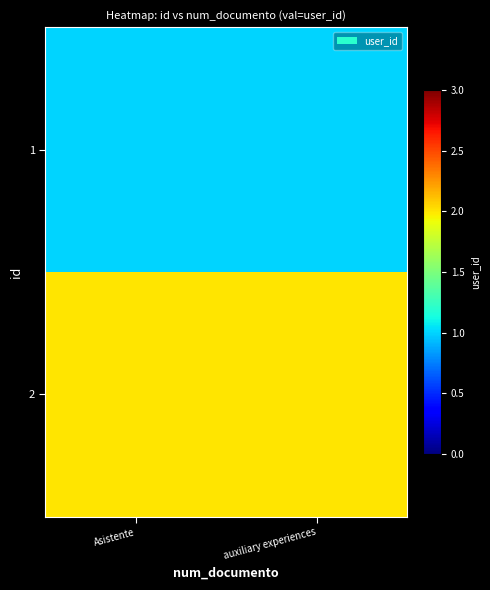

Rank the series by their maximum value, from lowest to highest.

1, 2